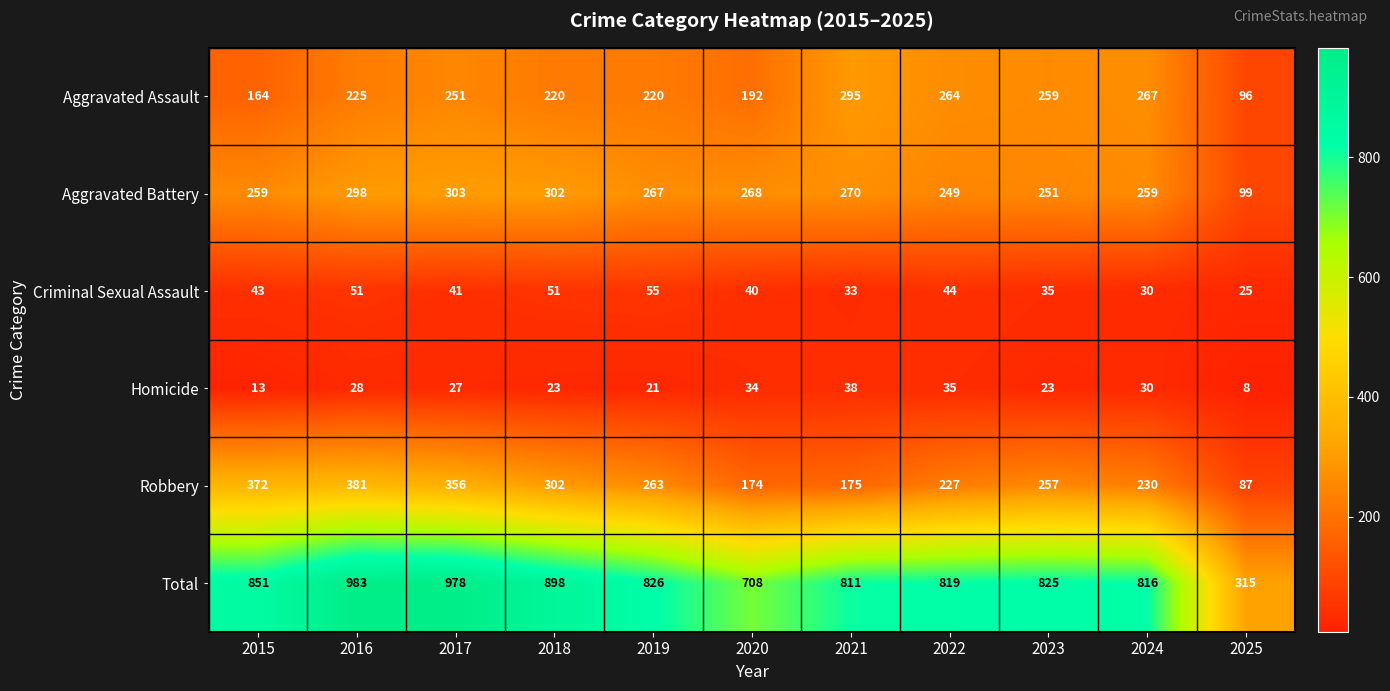

At which category is the sum across all series the highest?

2016